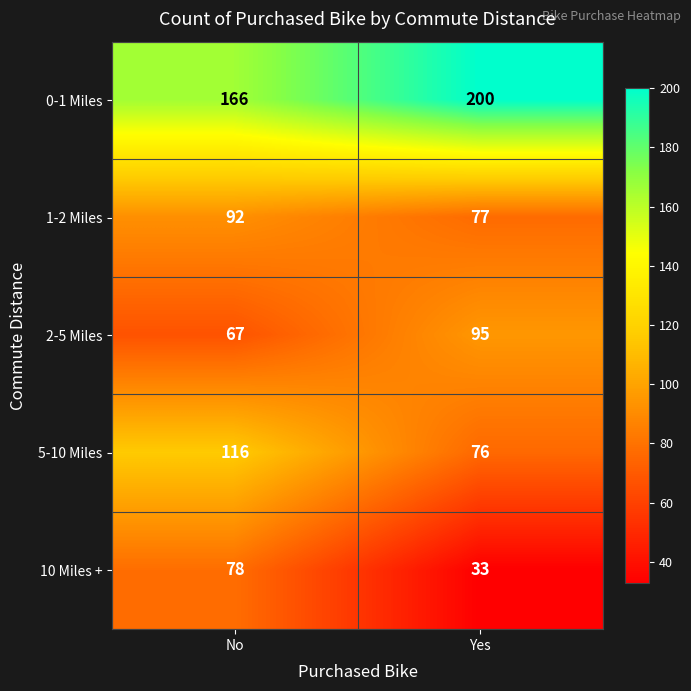

At No, list the series in order from largest to smallest.

0-1 Miles, 5-10 Miles, 1-2 Miles, 10 Miles +, 2-5 Miles